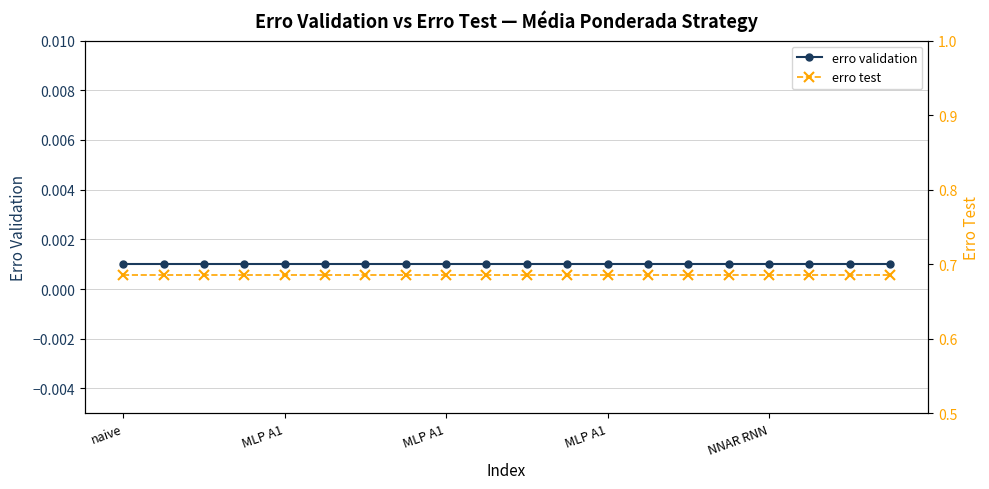

True or false: erro validation and erro test cross at least once.

False